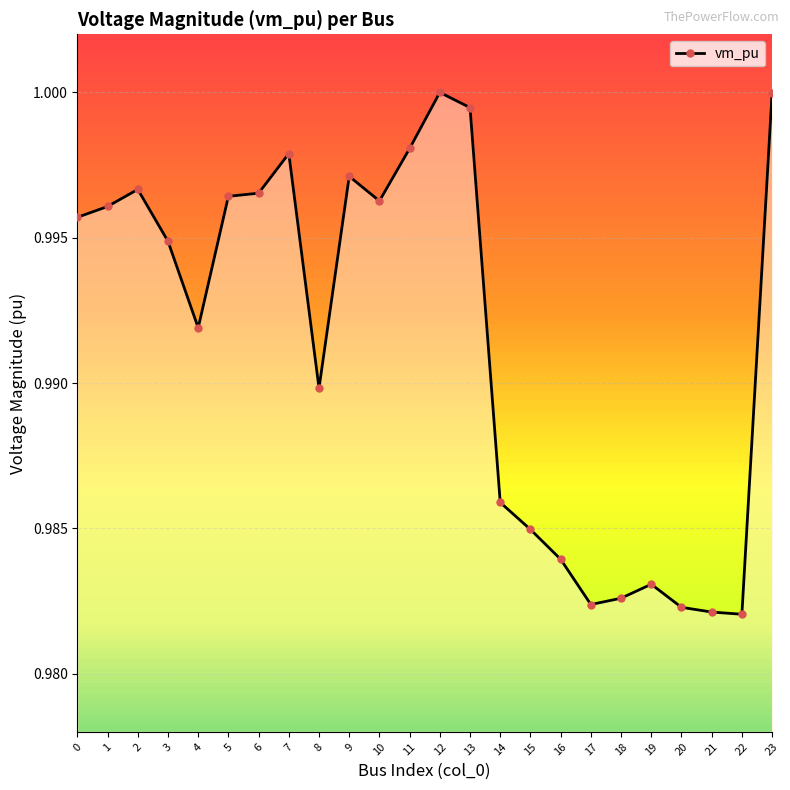

The value at 5 is 0.6. True or false?

False